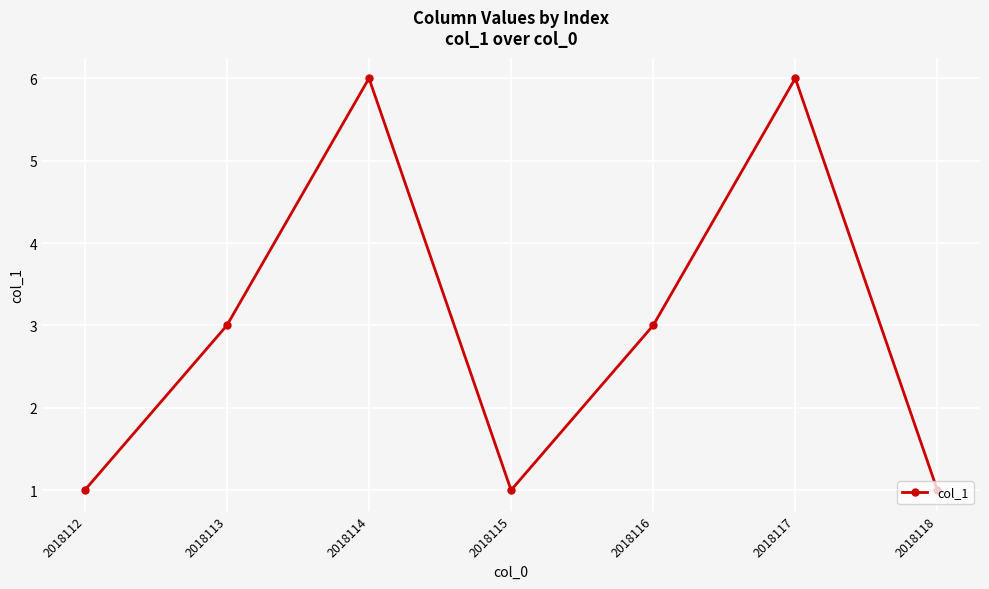

The value at 2018112 is 1. True or false?

True